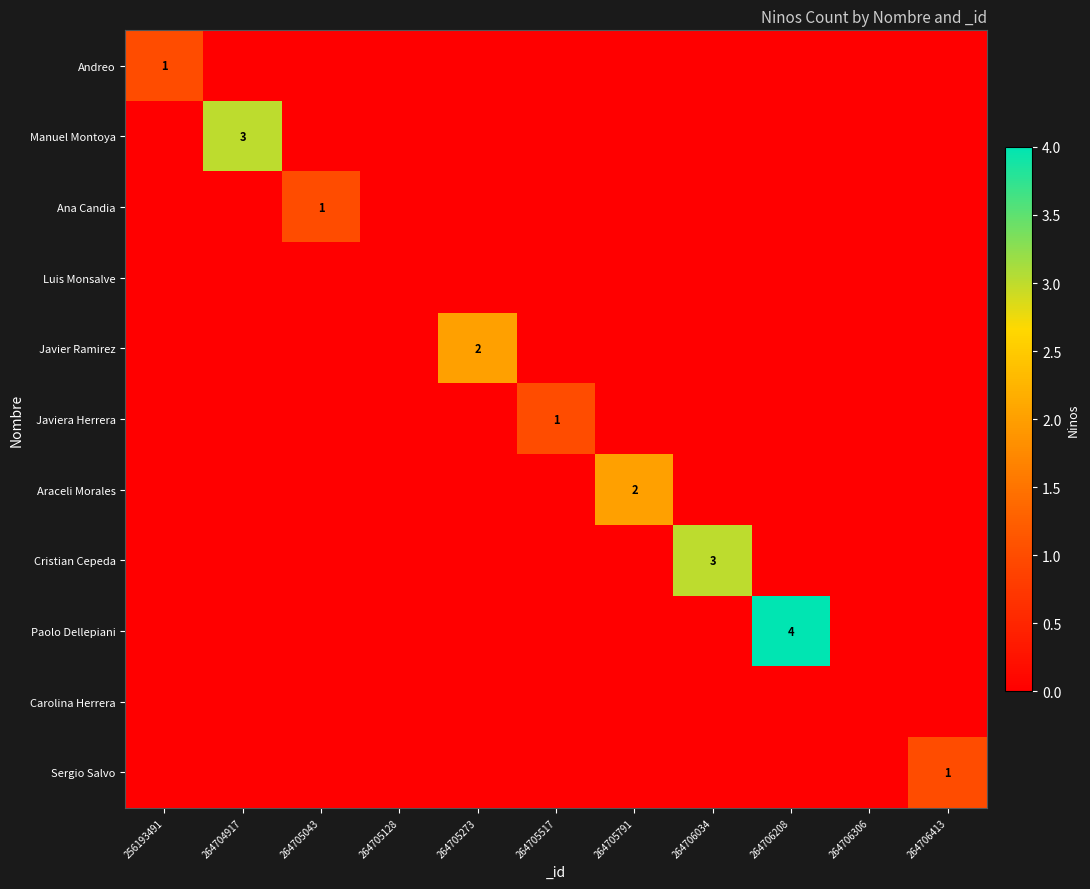

Is the value of Cristian Cepeda at 264706034 greater than the value of Paolo Dellepiani at 264706208?

No